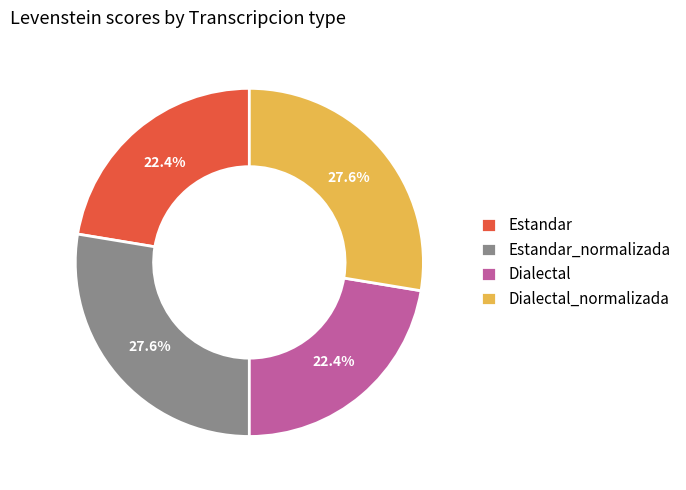

What percentage is the Dialectal slice, to the nearest percent?

22%